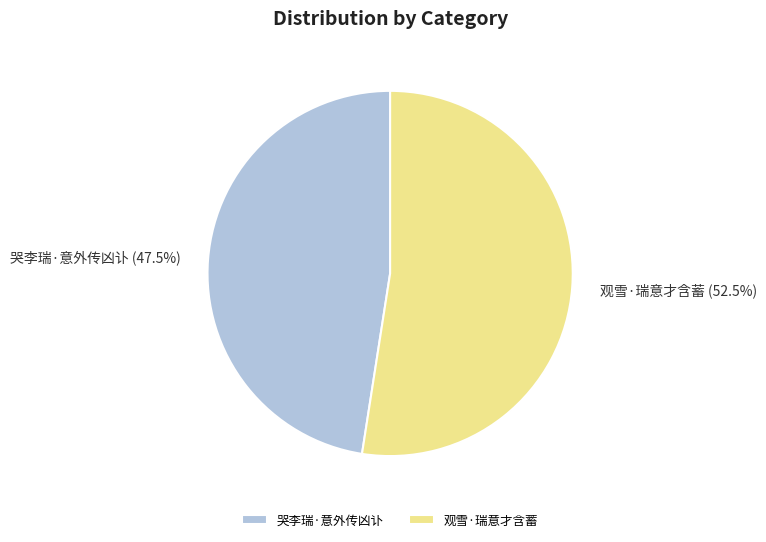

Does 哭李瑞·意外传凶讣 account for over 50% of the chart?

No